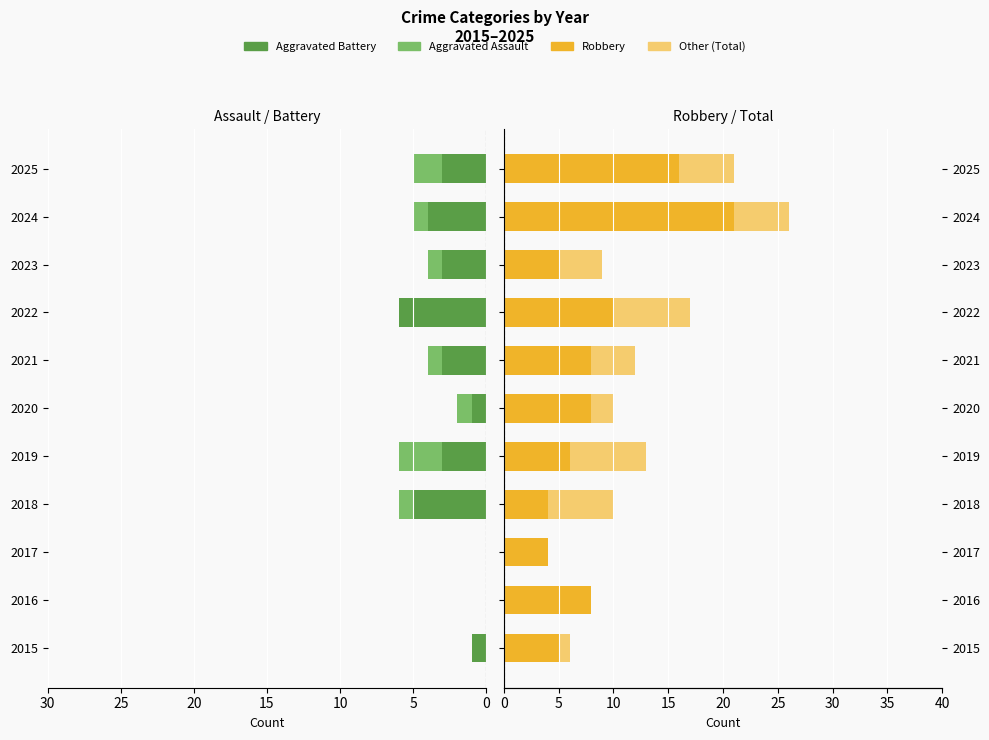

What is the value of the Aggravated Battery bar at the 10th from the left?

4